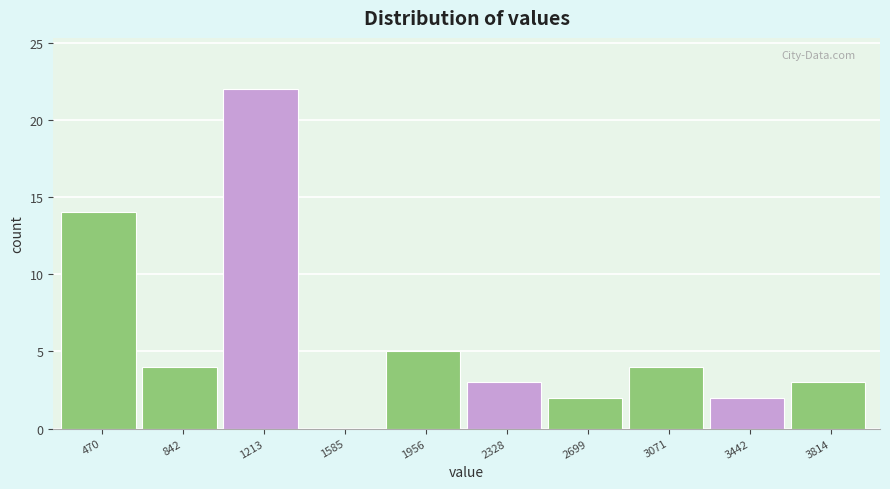

Over which range of the x-axis is the bar tallest?

1050 to 1400